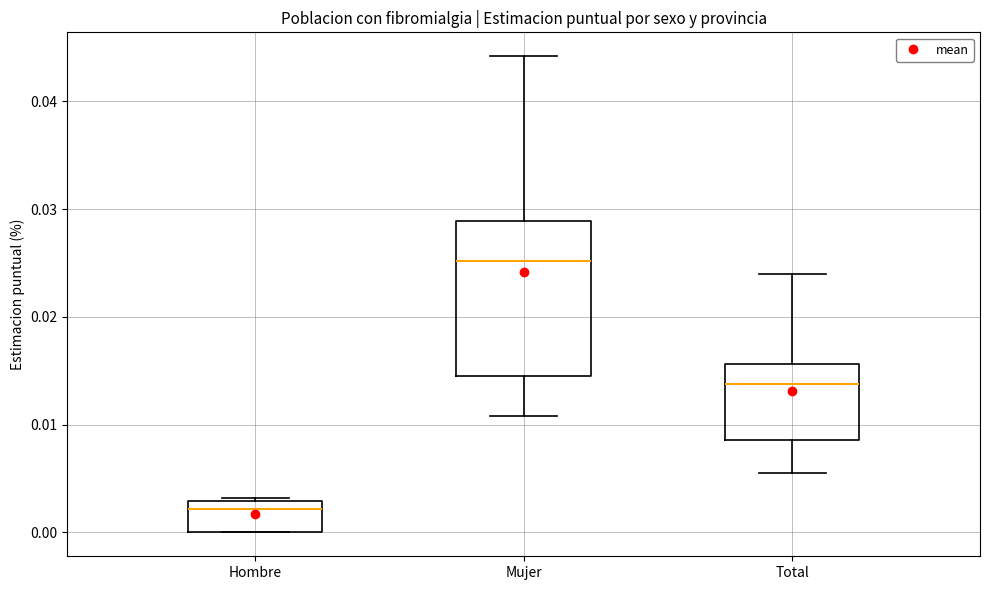

Reading left to right, read every box against the y-axis: the position of its median line, the range the box covers, and the ends of its whiskers. The values are not printed on the chart, so give them approximately, as read against the axis.

Hombre: median 0.002, box 0.000 to 0.003, whiskers 0.000 to 0.003 (just above the box's upper edge)
Mujer: median 0.025, box 0.014 to 0.029, whiskers 0.011 to 0.044
Total: median 0.014, box 0.009 to 0.016, whiskers 0.006 to 0.024